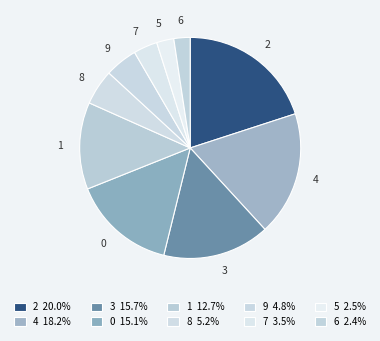

Does 9 account for over 50% of the chart?

No